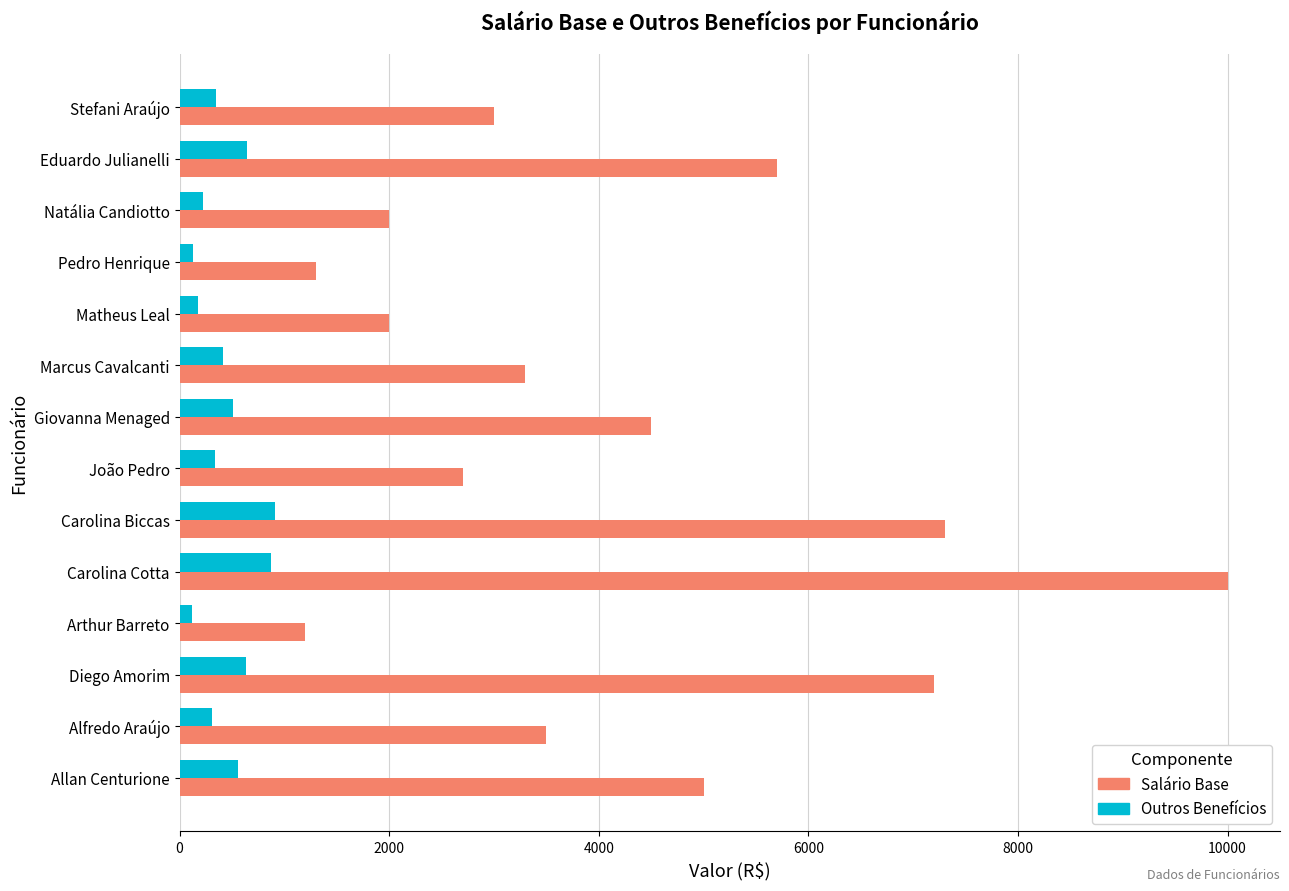

What is the difference between the second highest and minimum values in the Salário Base series?

6100.0